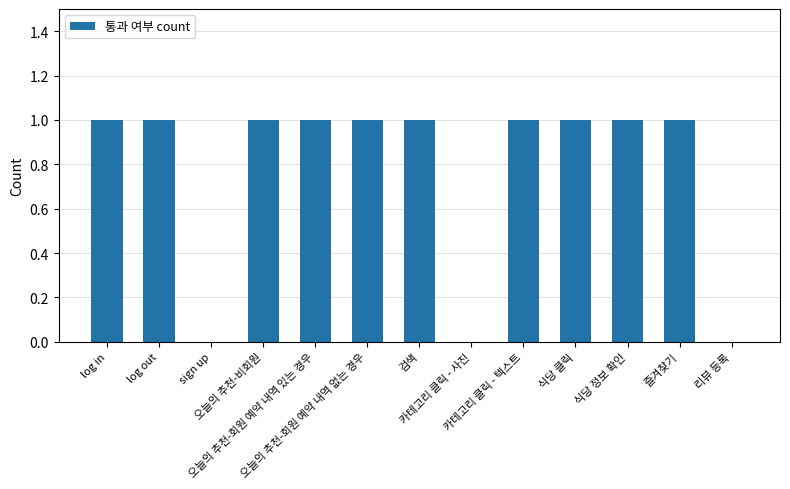

What is the sum of all values?

10